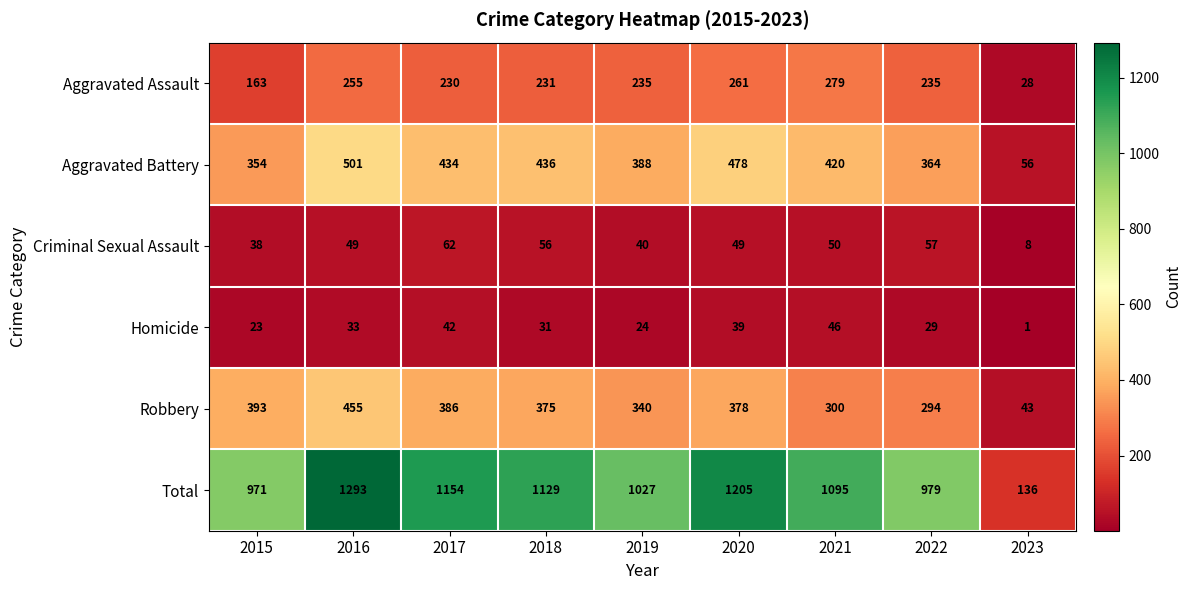

What is the total value across all series at 2017?

2308